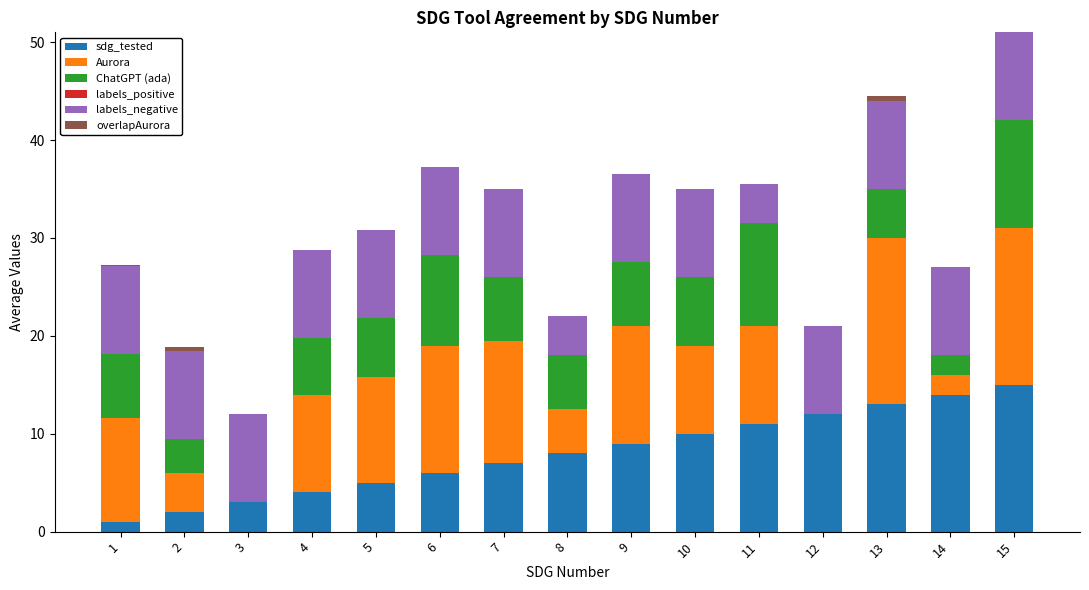

How many series are shown in this chart?

5